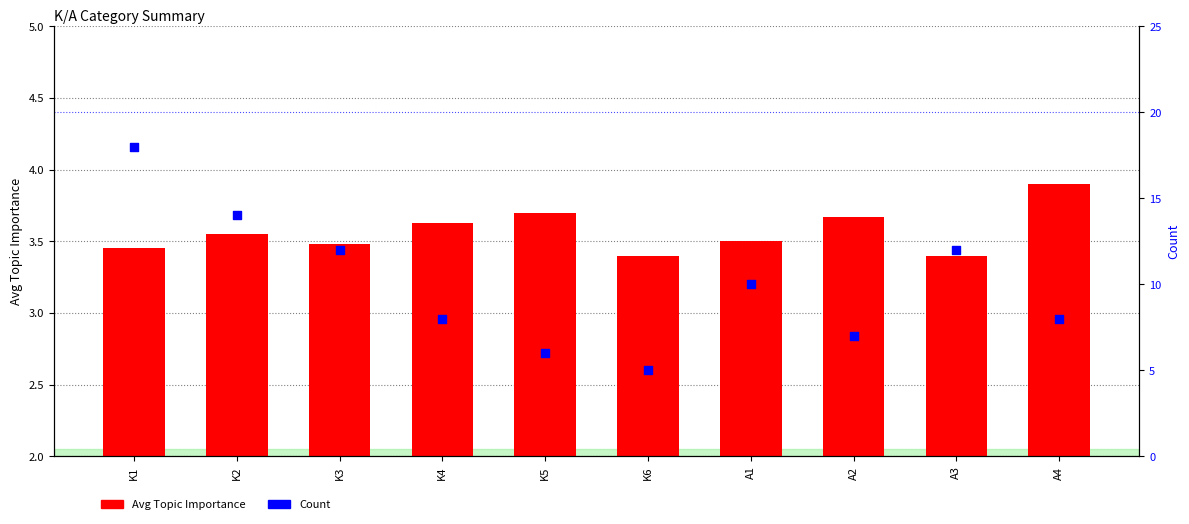

At which category is the sum across all series the highest?

K1